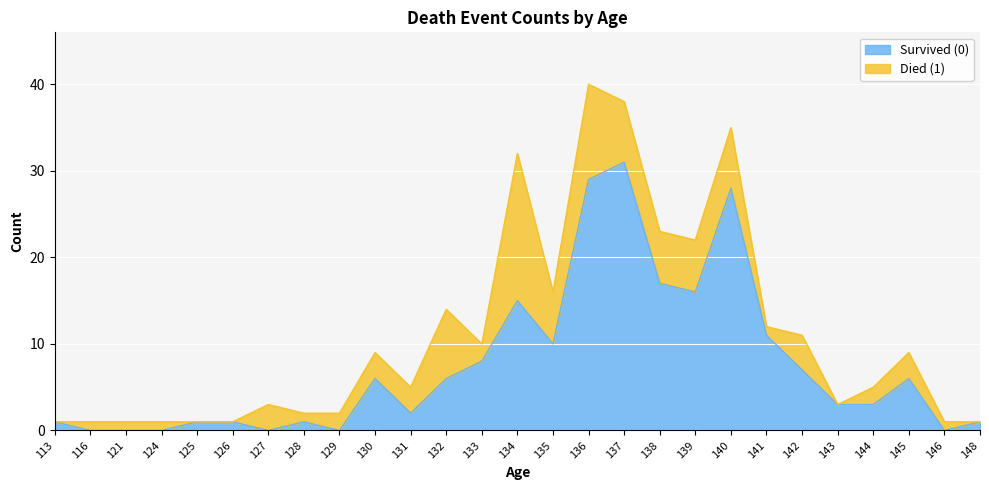

What is the change in value from 116 to 132?

+6